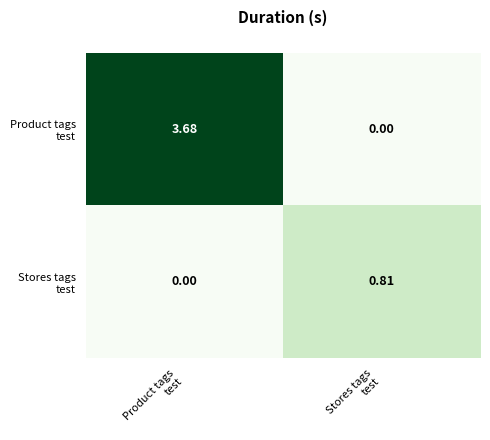

How many categories are shown in the chart?

2